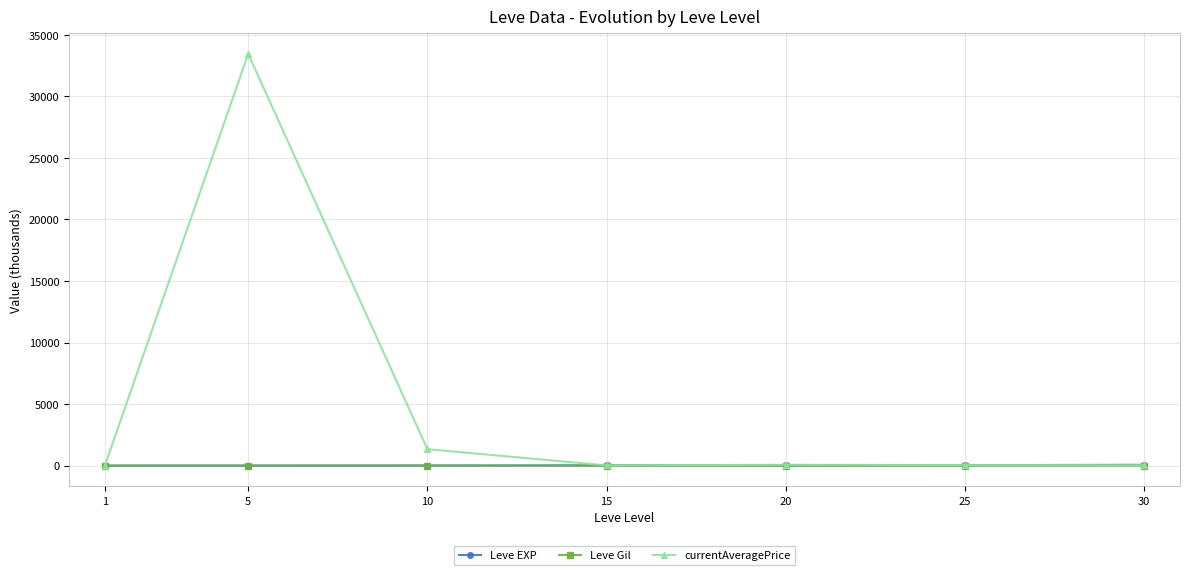

True or false: Leve EXP has more than 2 interior local peaks.

False